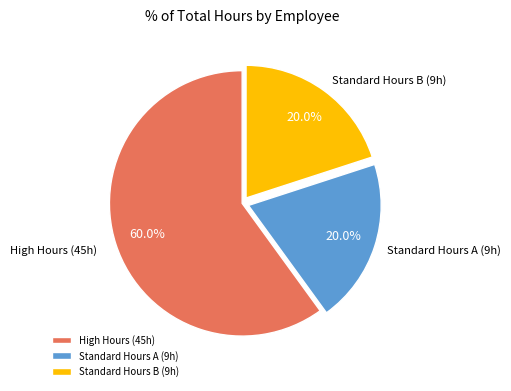

What is the total percentage of Standard Hours A (9h) and High Hours (45h)?

80.0%